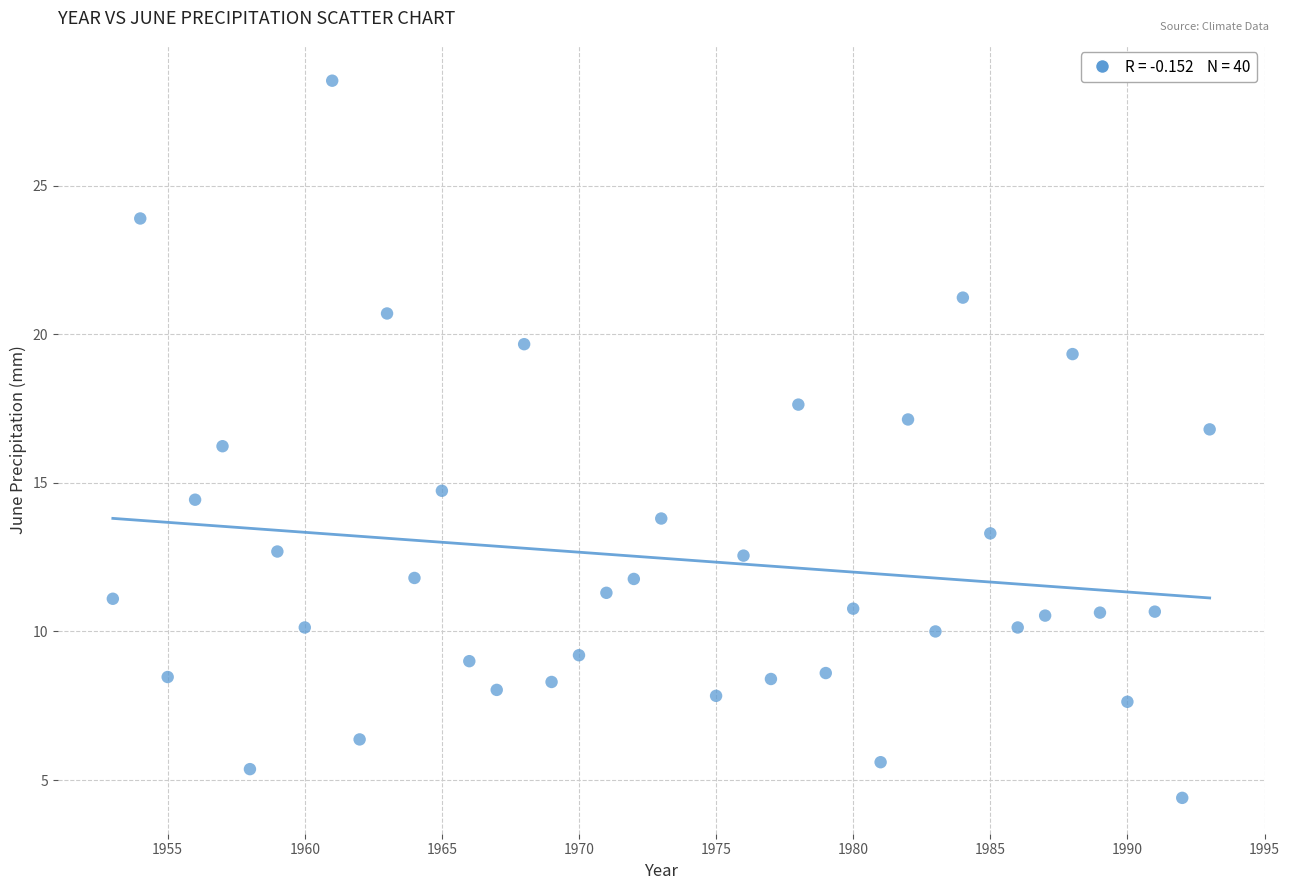

What is the range of Y values (max minus min)?

24.1